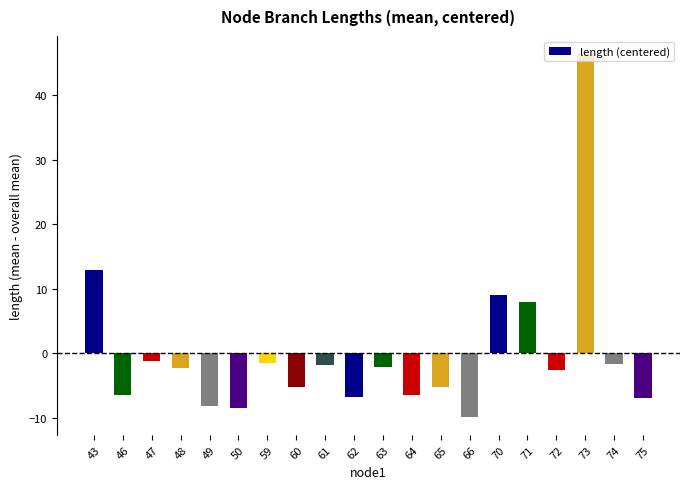

What is the value of the 4th bar from the left?

-2.2